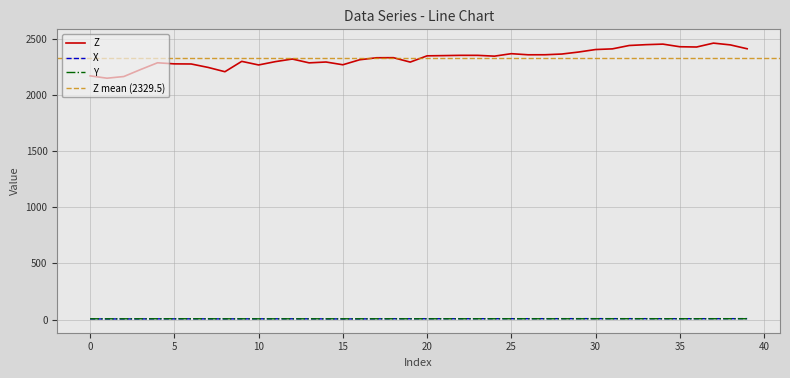

In Z, how many points are higher than both neighbors (excluding endpoints)?

9